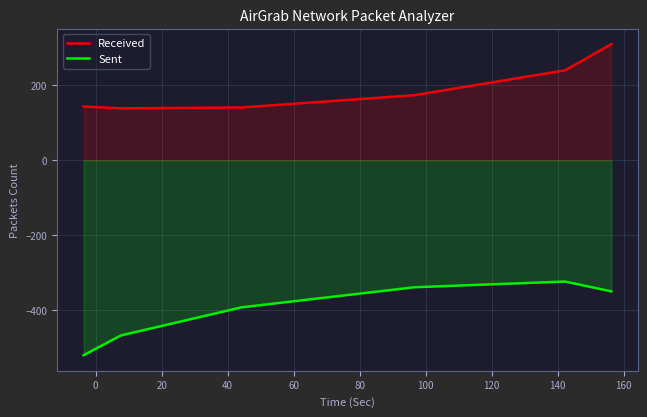

Which series has the largest total across all categories?

Received